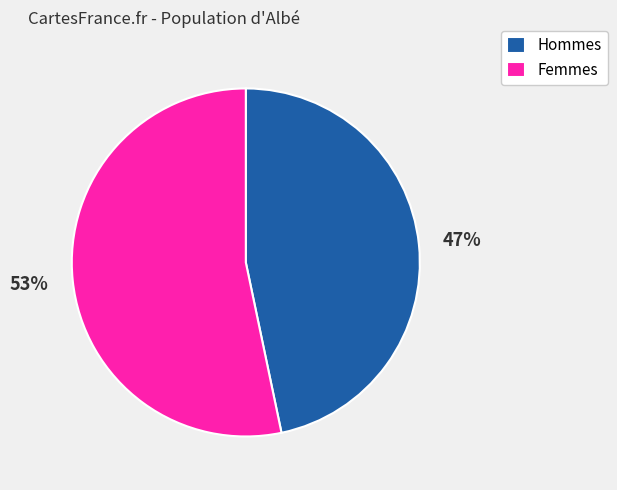

What is the ratio of the value at Femmes to the value at Hommes?

1.1